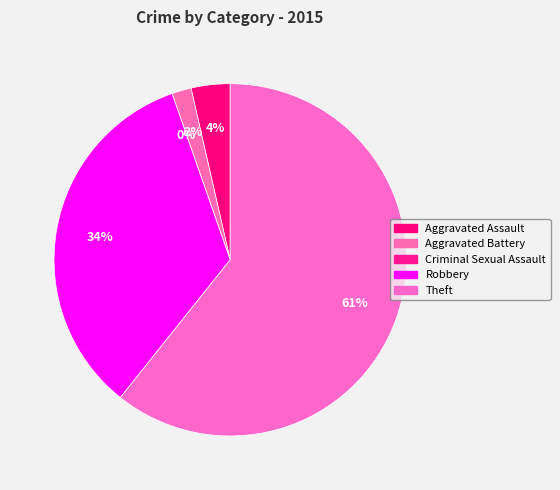

What is the largest slice in the pie chart?

Theft